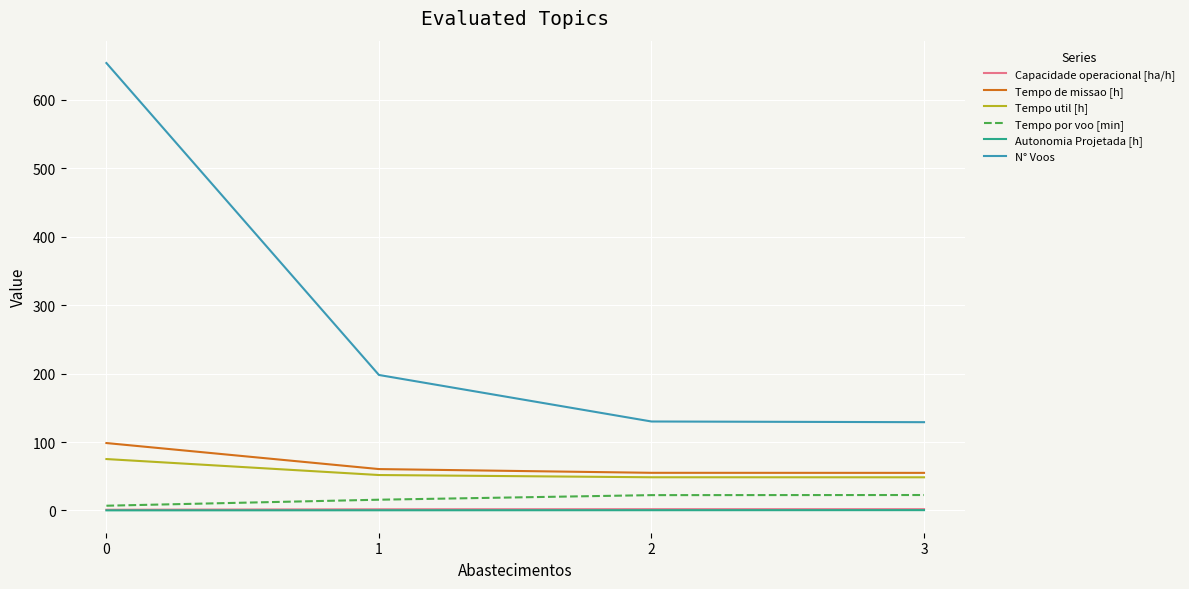

True or false: Autonomia Projetada [h] and Tempo util [h] cross at least once.

False